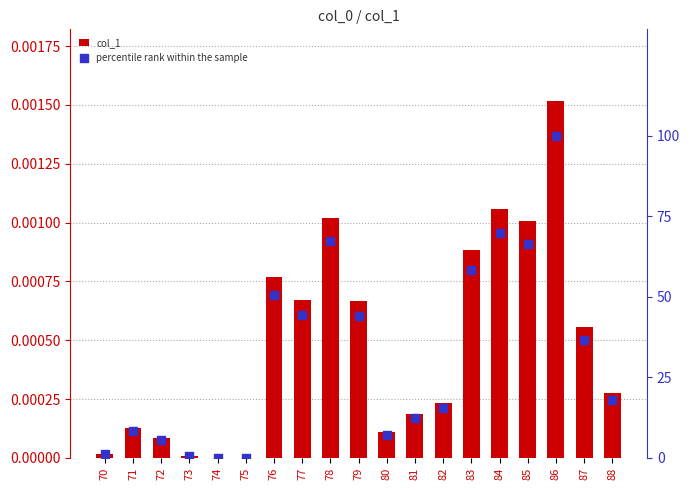

Which series contains the highest Y value?

percentile rank within the sample